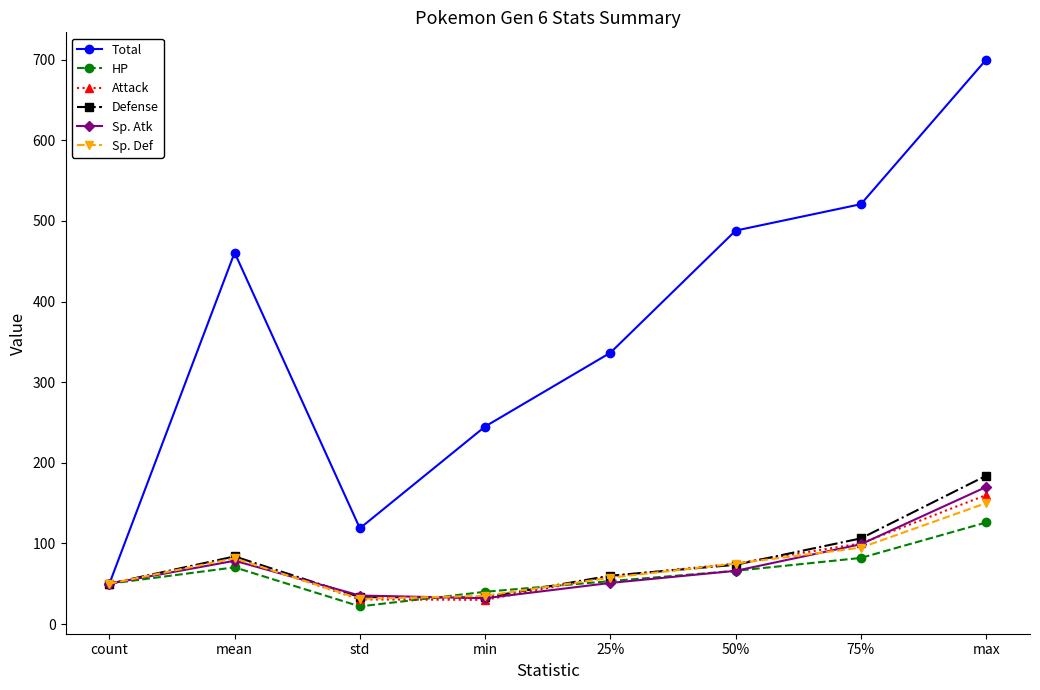

At which category does Total reach its first local valley?

std